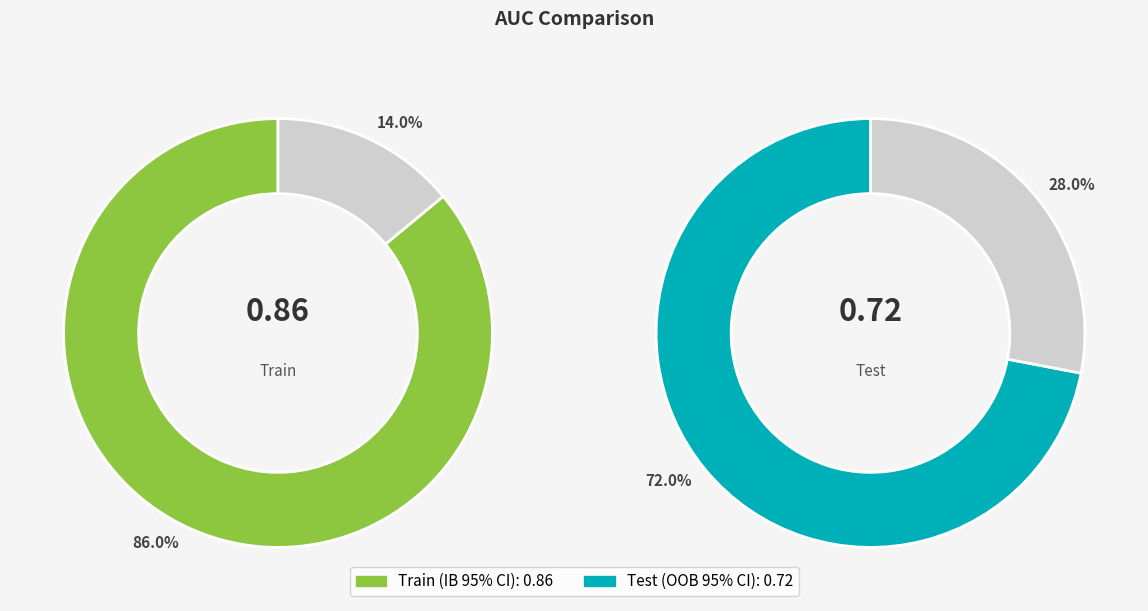

To the nearest percent, what percentage of the pie is Test (OOB 95% CI)?

46%